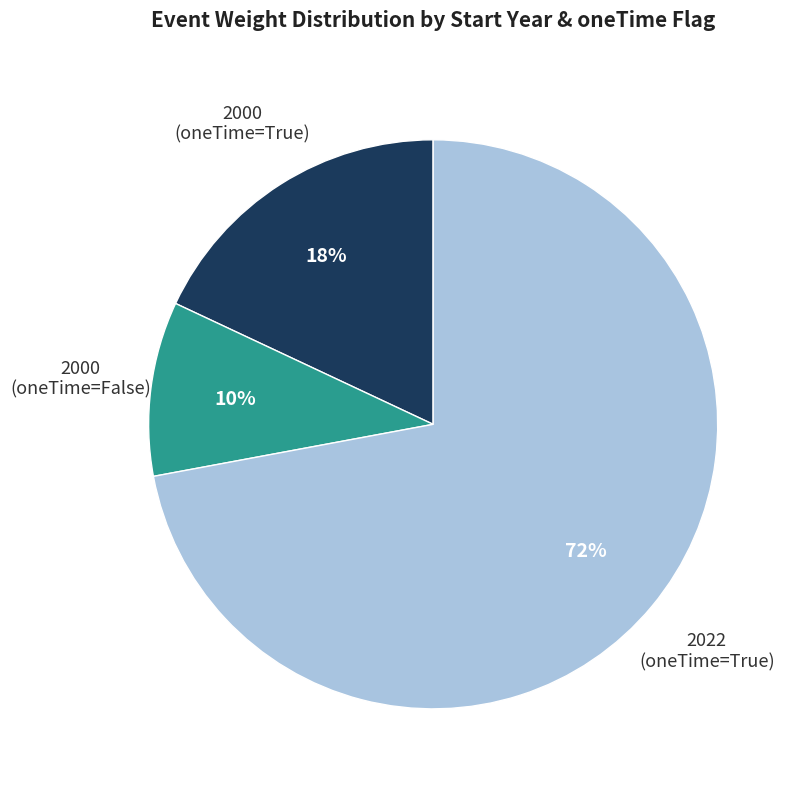

Does 2022 (oneTime=True) account for over 50% of the chart?

Yes